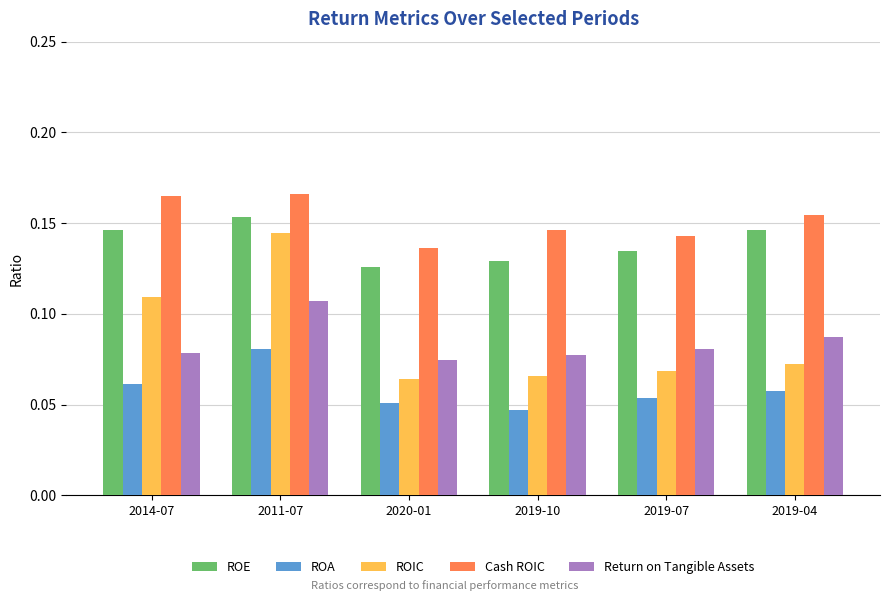

At 2019-07, list the series in order from smallest to largest.

ROA, ROIC, Return on Tangible Assets, ROE, Cash ROIC